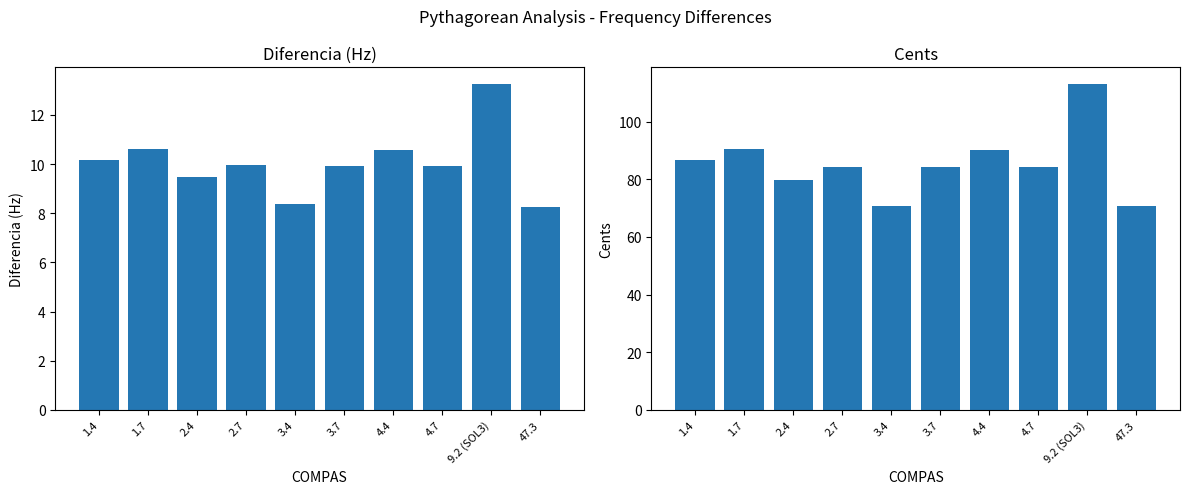

What is the minimum value shown in the chart?

8.3